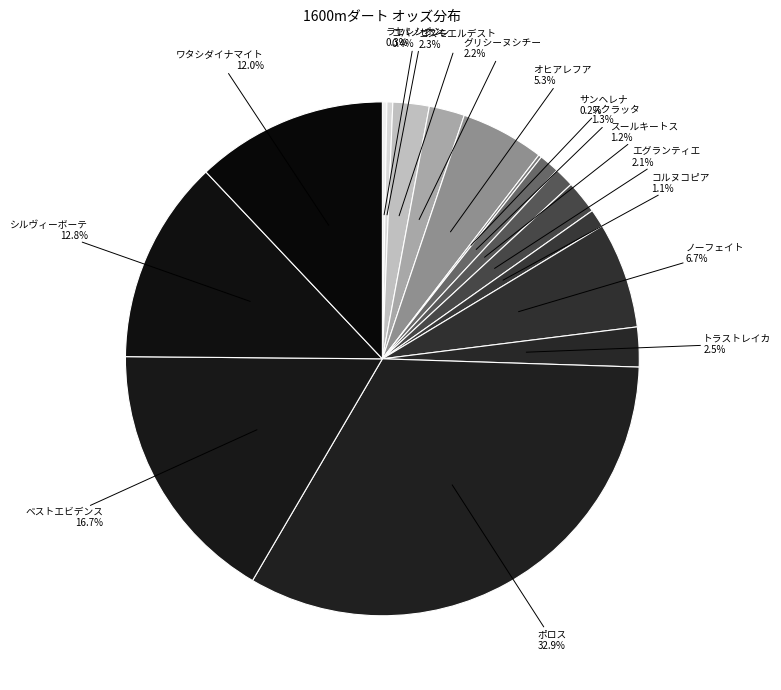

To the nearest percent, what is the average slice percentage?

6%